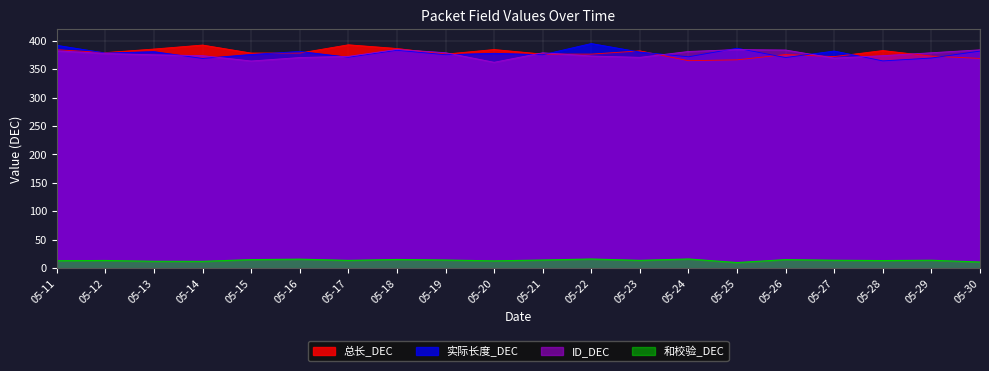

At 05-22, list the series in order from smallest to largest.

和校验_DEC, ID_DEC, 总长_DEC, 实际长度_DEC